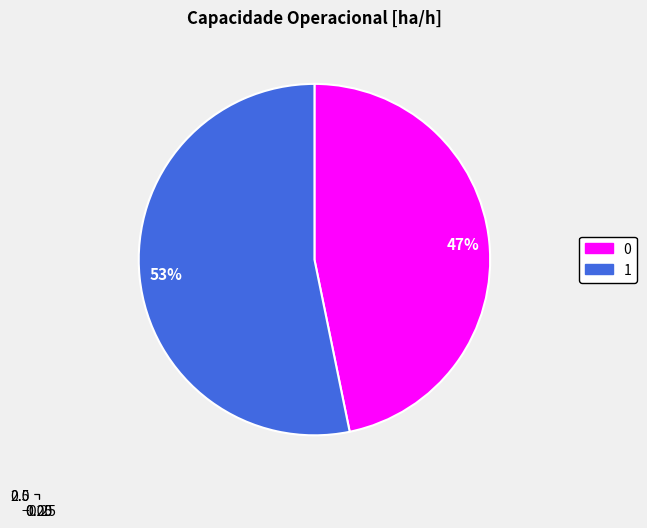

Combined, what portion of the pie is 1 and 0?

100.0%